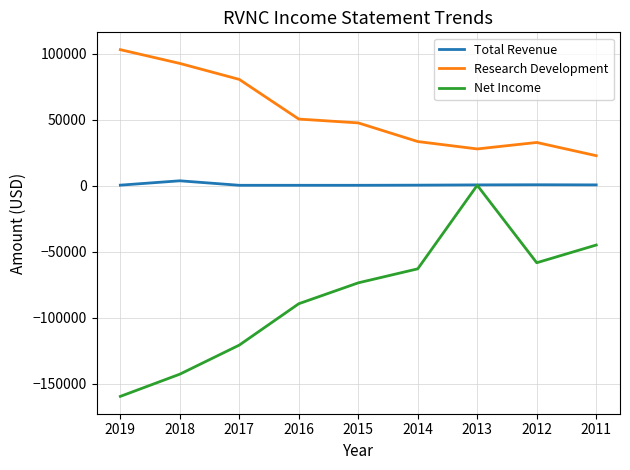

Does the chart display data point markers on the line(s)?

No